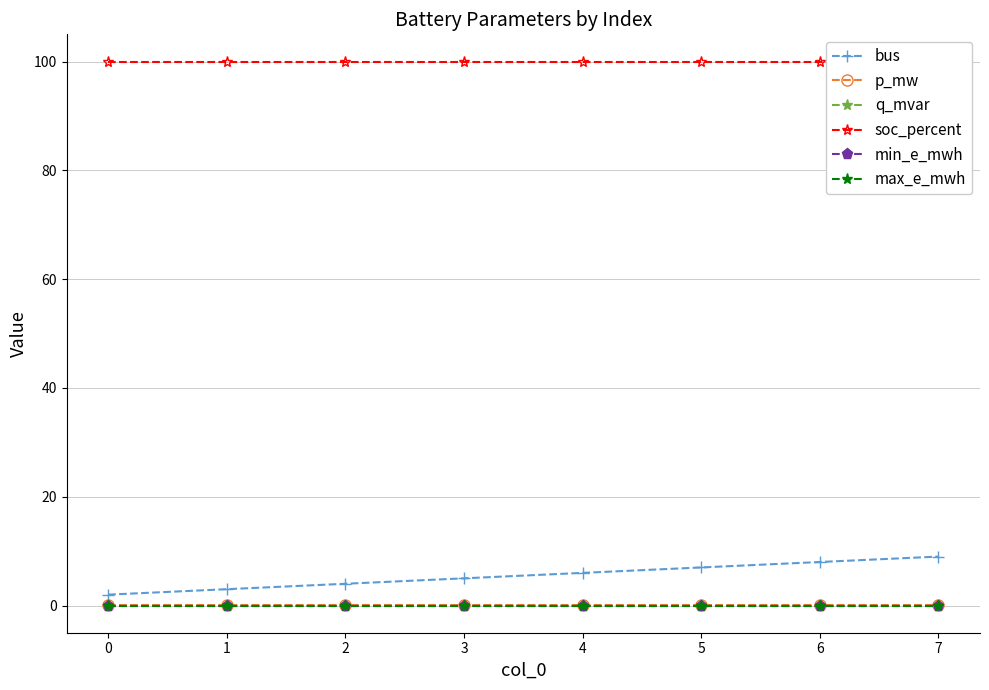

Which series has the largest total across all categories?

soc_percent